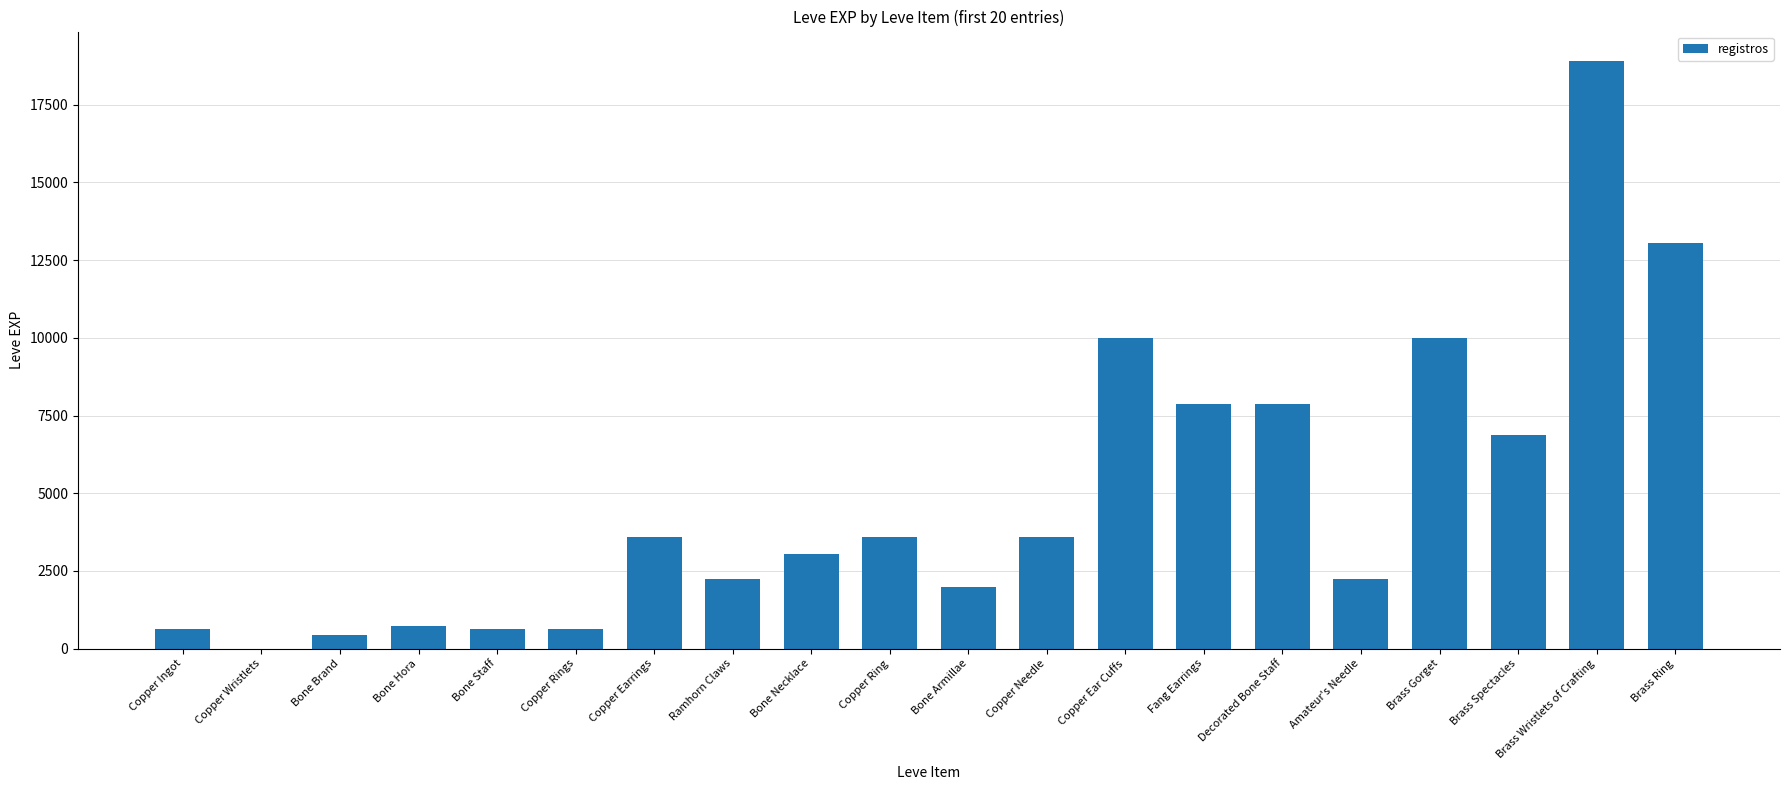

What is the sum of all values?

97911